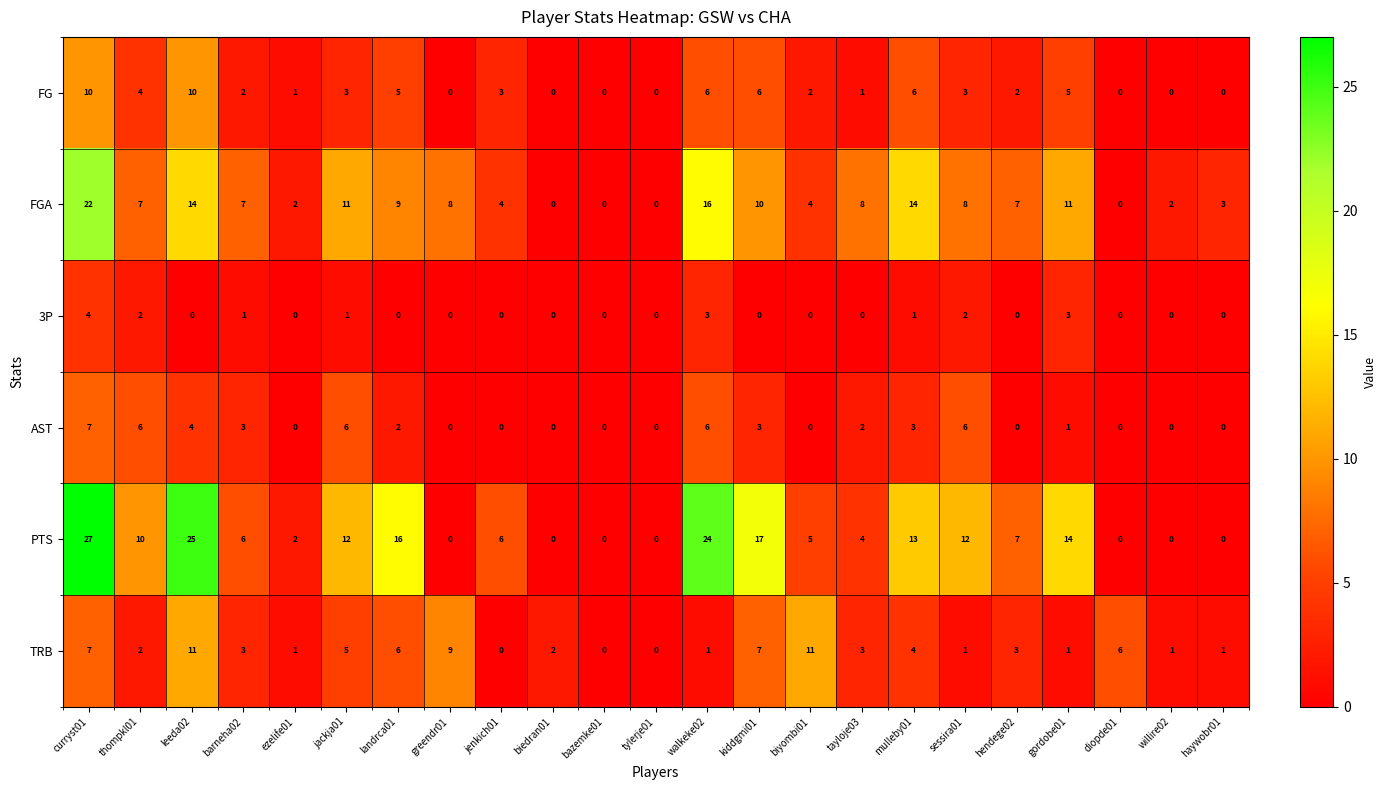

List the series in order of their peak value, lowest first.

3P, AST, FG, TRB, FGA, PTS